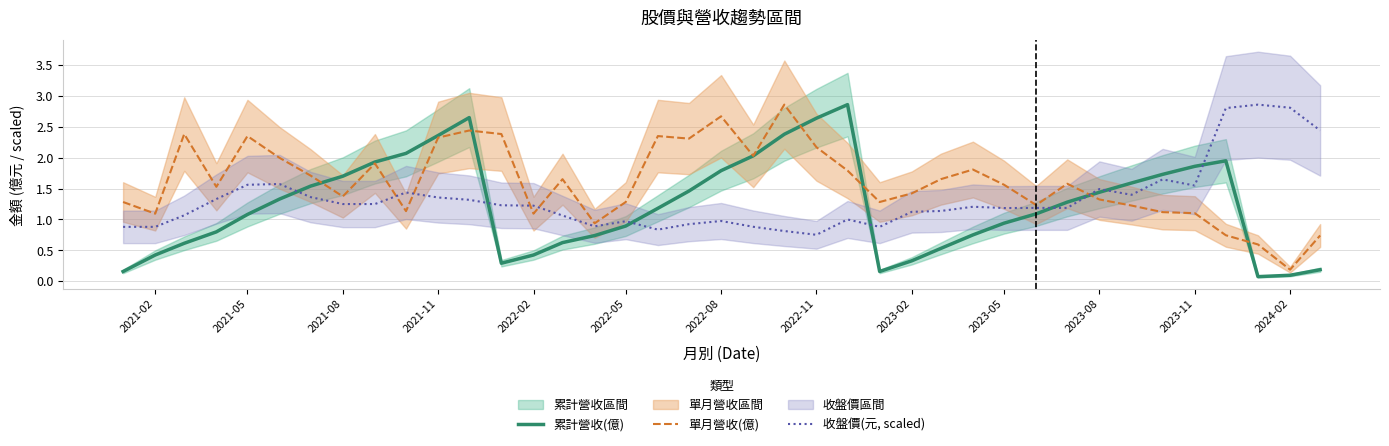

Reading left to right, transcribe all the data shown in this chart.

累計營收(億): 0.2	0.4	0.6	0.8	1.1	1.3	1.5	1.7	1.9	2.1	2.4	2.6	0.3	0.4	0.6	0.7	0.9	1.2	1.5	1.8	2.0	2.4	2.6	2.9	0.2	0.3	0.5	0.7	0.9	1.1	1.3	1.4	1.6	1.7	1.9	1.9	0.1	0.1	0.2
單月營收(億): 1.3	1.1	2.4	1.5	2.4	2.0	1.7	1.4	1.9	1.1	2.3	2.4	2.4	1.1	1.7	0.9	1.3	2.4	2.3	2.7	2.0	2.9	2.2	1.8	1.3	1.4	1.7	1.8	1.6	1.2	1.6	1.3	1.2	1.1	1.1	0.7	0.6	0.2	0.7
收盤價(元, scaled): 0.9	0.9	1.1	1.3	1.6	1.6	1.4	1.2	1.2	1.4	1.4	1.3	1.2	1.2	1.1	0.9	1.0	0.8	0.9	1.0	0.9	0.8	0.8	1.0	0.9	1.1	1.1	1.2	1.2	1.2	1.2	1.5	1.4	1.6	1.5	2.8	2.9	2.8	2.4